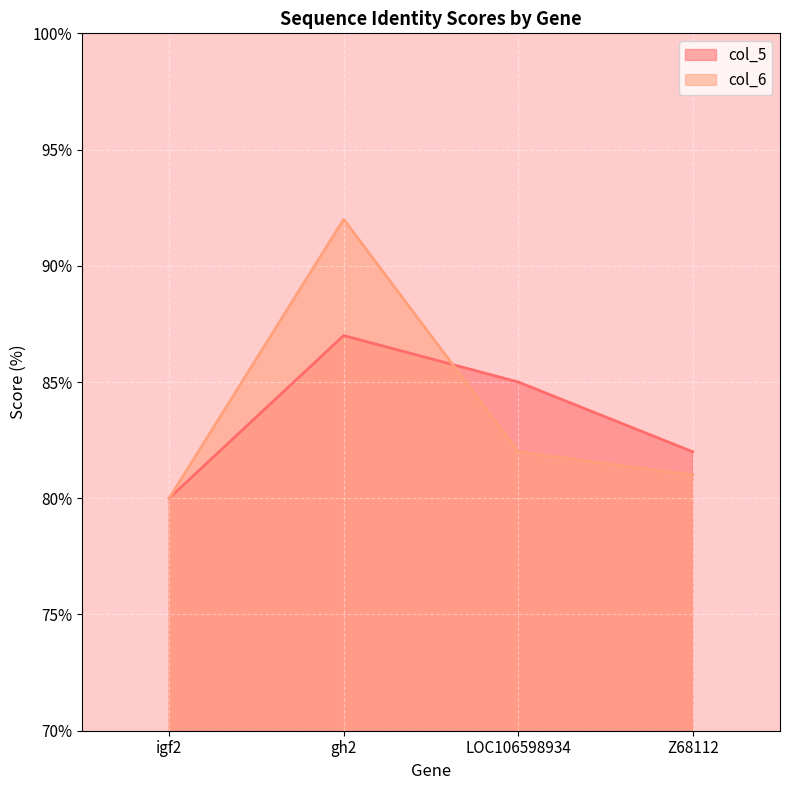

How many data points in col_5 are less than 85?

2